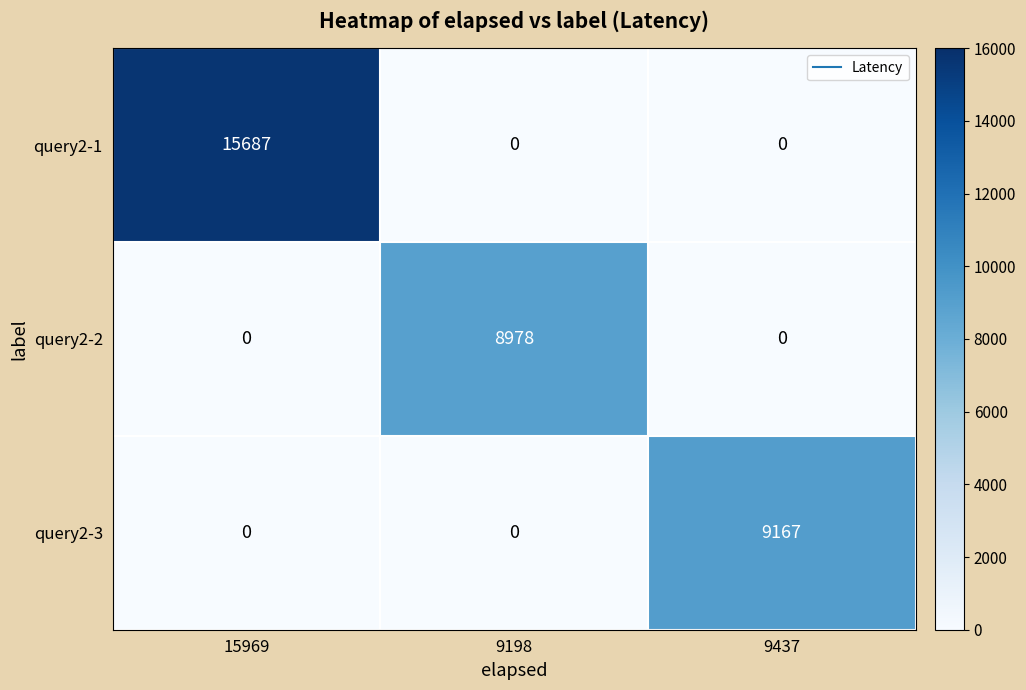

Count the query2-1 values in the range 0 to 15687.

3